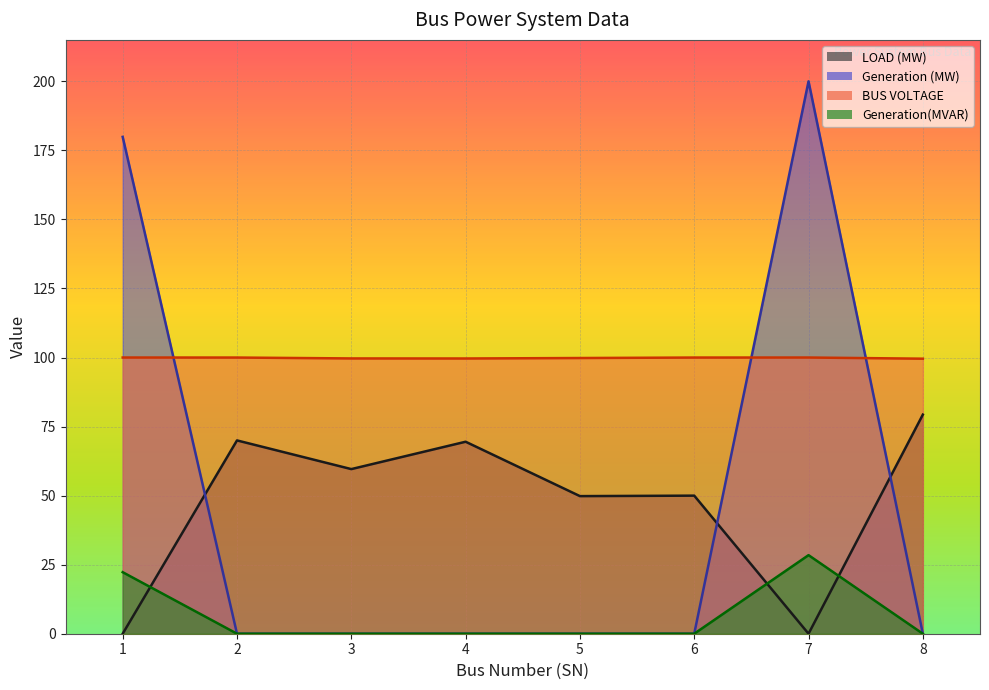

True or false: BUS VOLTAGE and LOAD (MW) cross at least once.

False